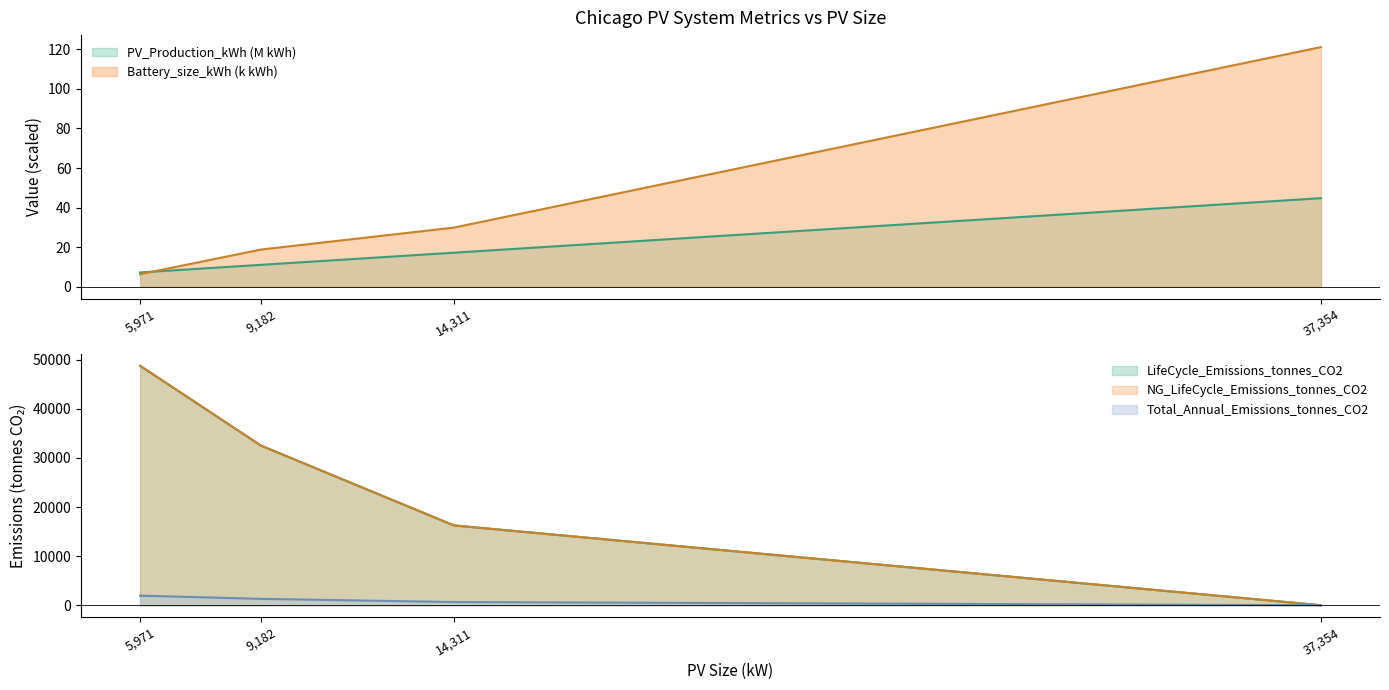

What is the label of the 3rd point from the right?

9,182